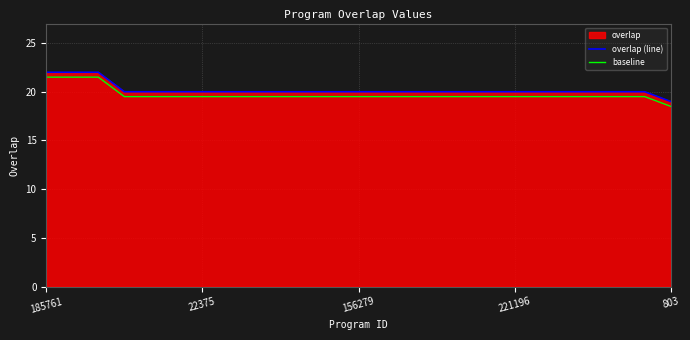

What is the minimum value for baseline?

18.5